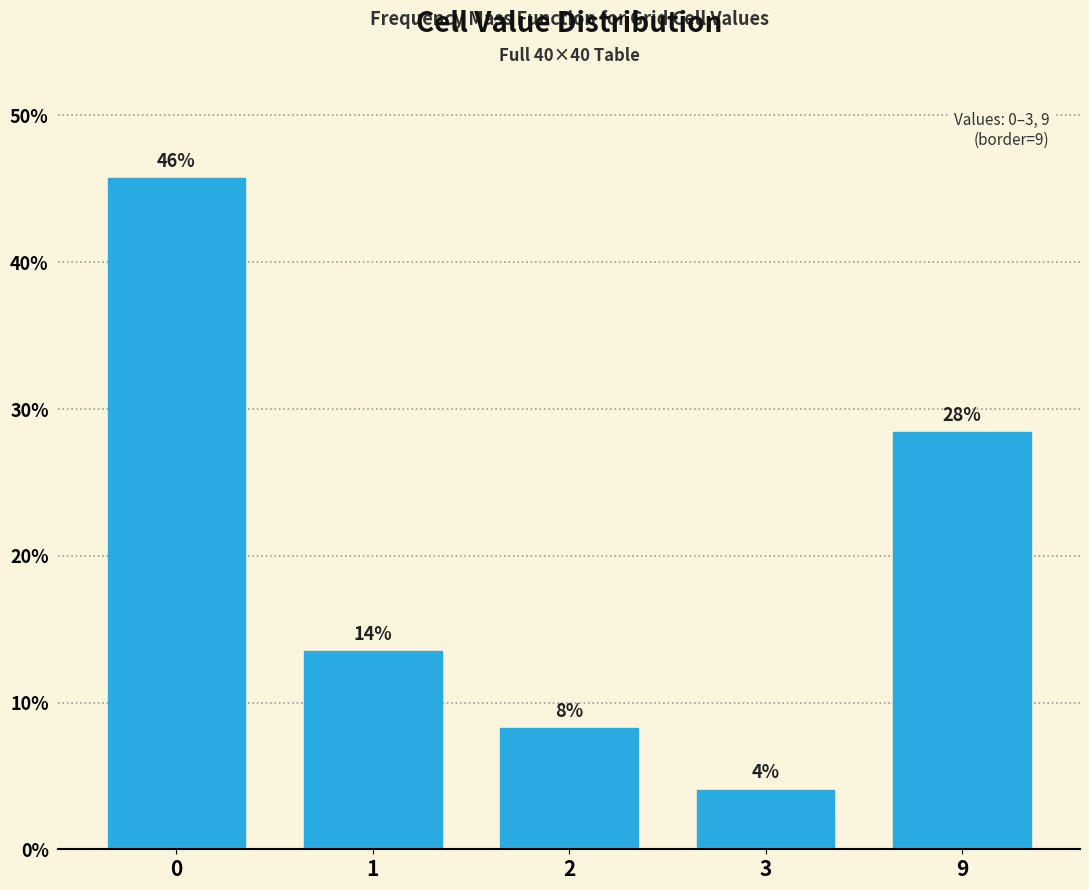

Does the chart contain any negative values?

No